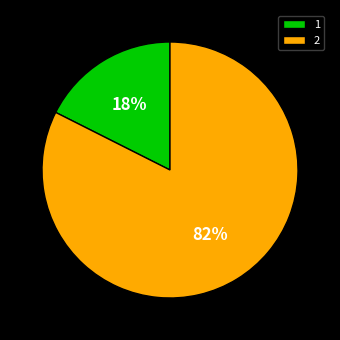

To the nearest percent, what is the combined percentage of 1 and 2?

100%